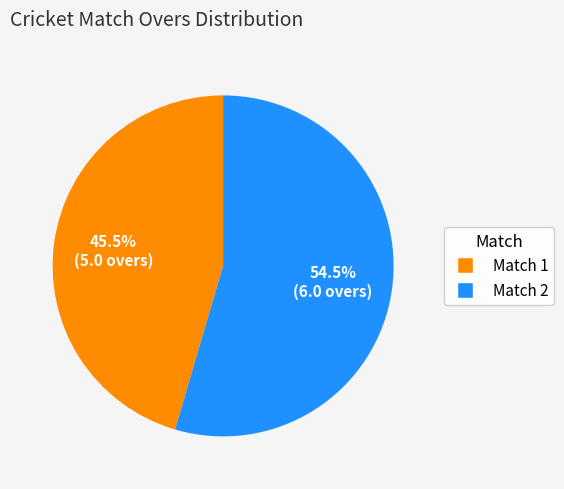

Is it true that Match 2 is 48% of the pie?

False